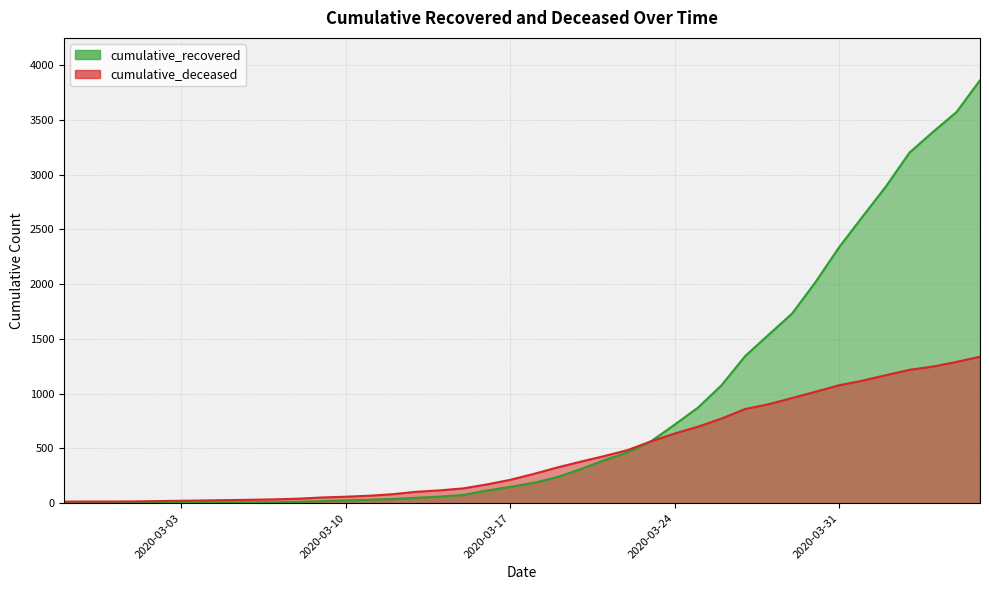

How many lines are shown in the chart?

2